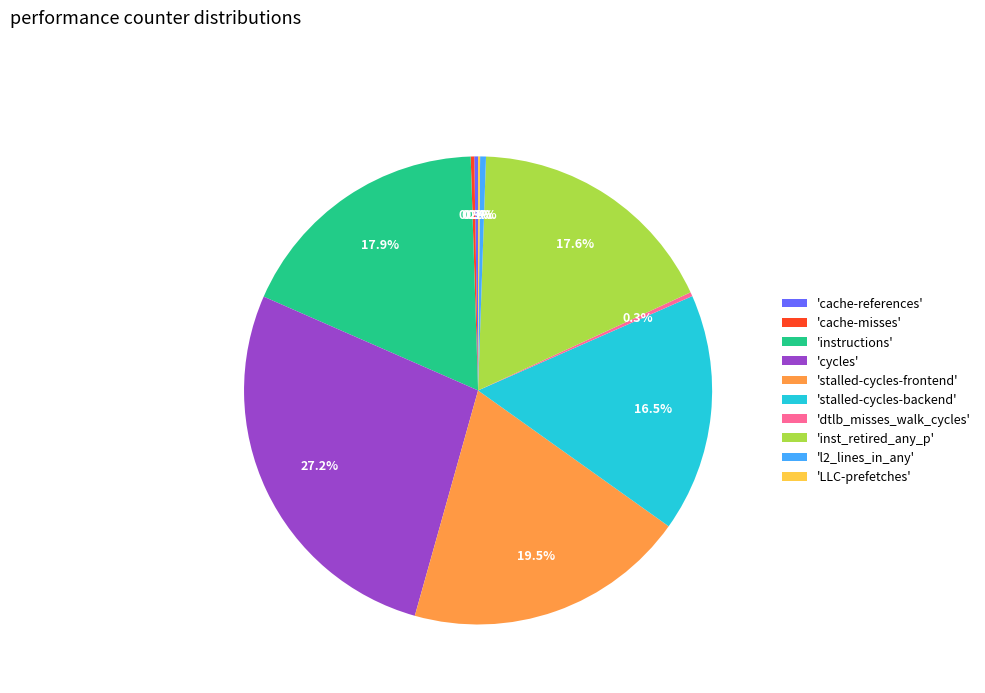

What is the ratio of the value at 'dtlb_misses_walk_cycles' to the value at 'l2_lines_in_any'?

0.7